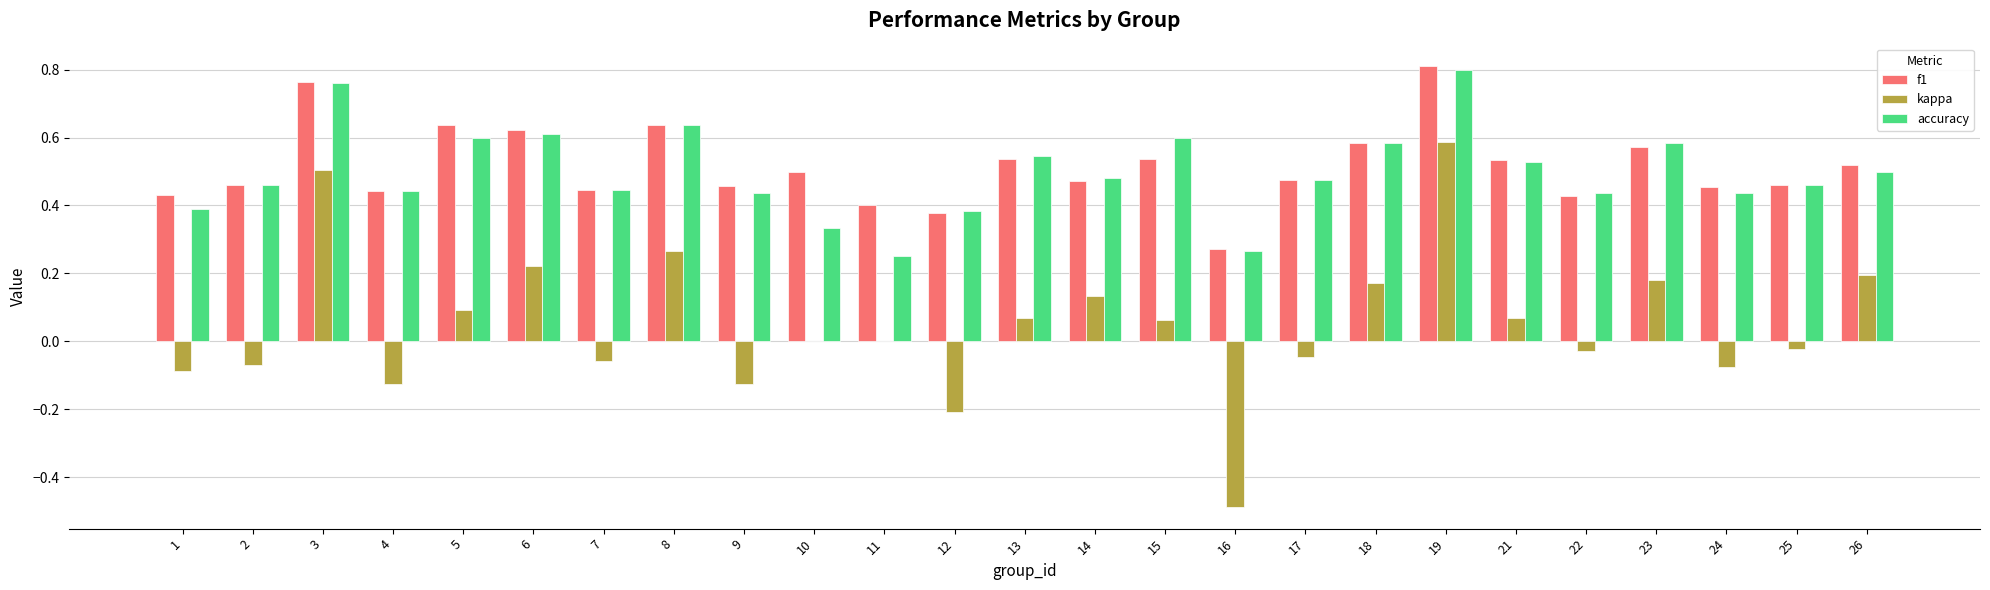

The f1 series shows 0.5 at 25. True or false?

True